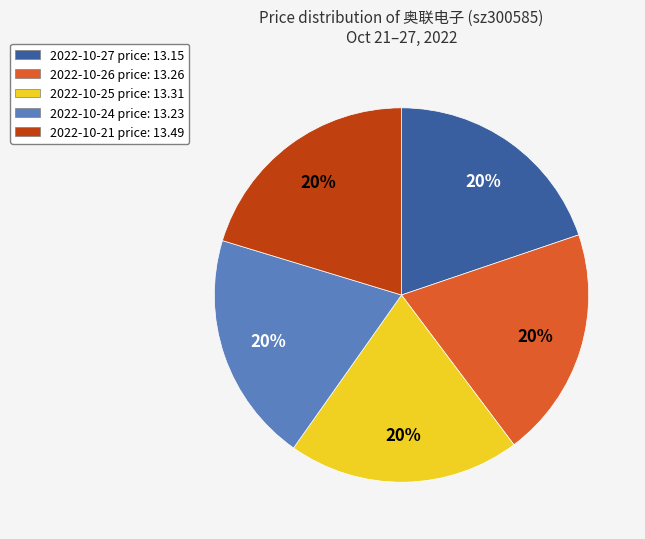

True or false: 2022-10-27 price: 13.15 accounts for 12% of the total.

False